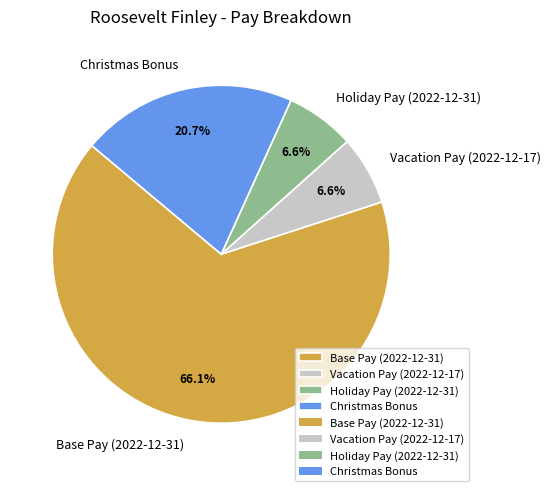

Combined, do Base Pay (2022-12-31) and Vacation Pay (2022-12-17) account for over 50%?

Yes